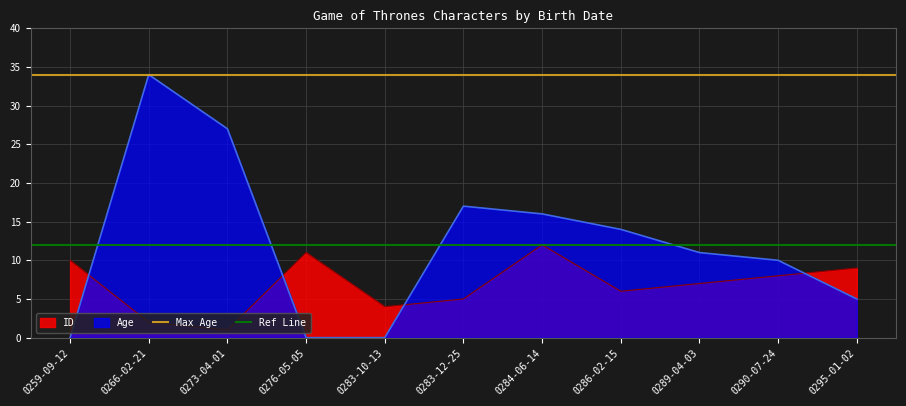

List the labels in order of ID value, largest first.

0284-06-14, 0276-05-05, 0259-09-12, 0295-01-02, 0290-07-24, 0289-04-03, 0286-02-15, 0283-12-25, 0283-10-13, 0266-02-21, 0273-04-01